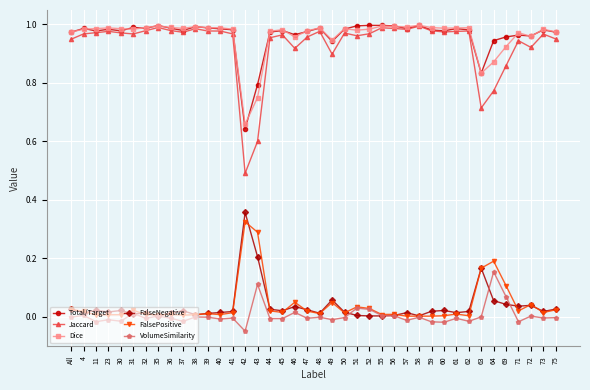

What position from the left is 35?

8